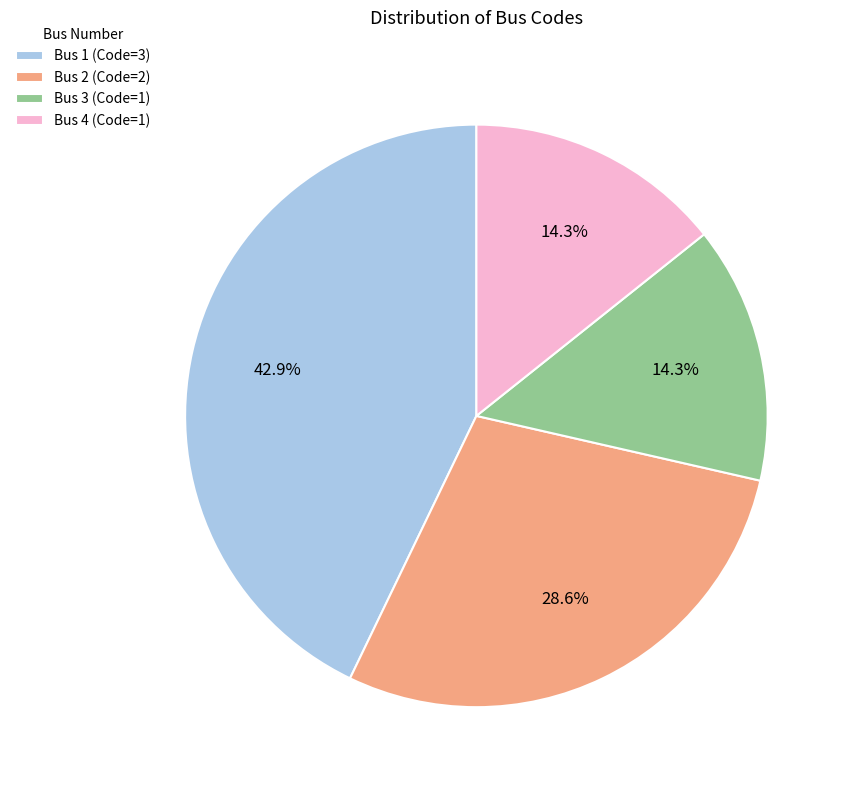

Is the sum of Bus 2 and Bus 1 greater than half?

Yes